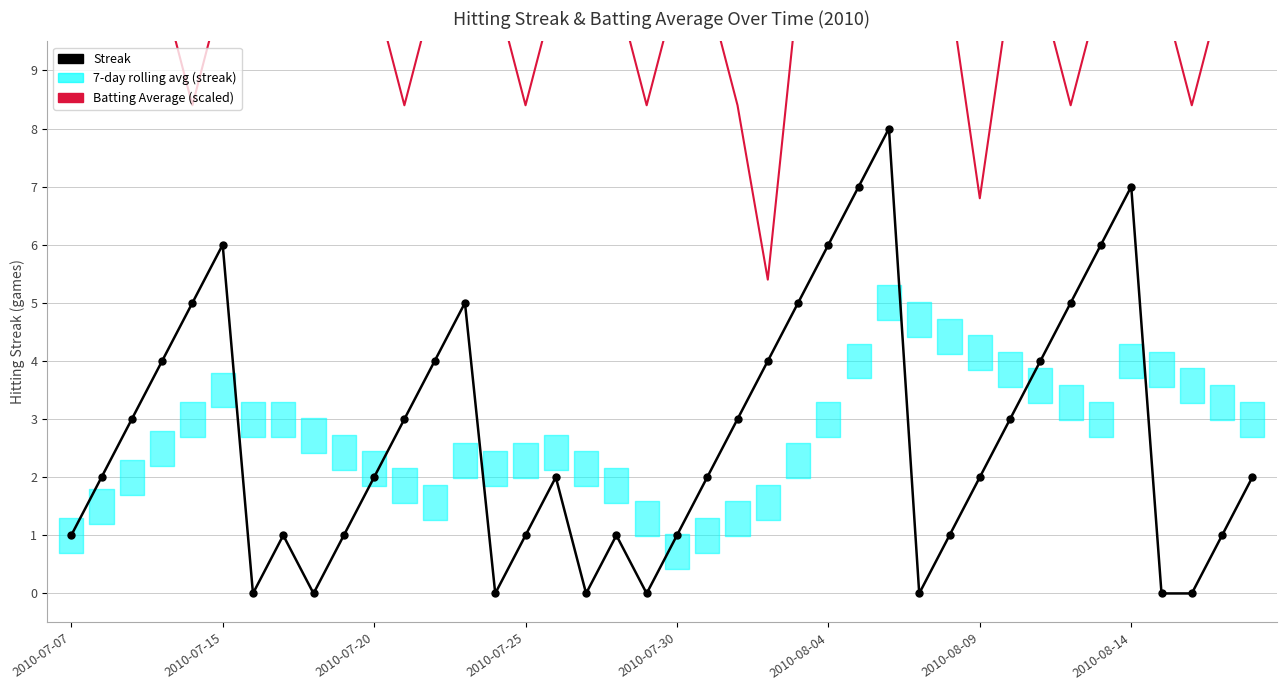

Reading left to right, extract all data points from this chart.

Streak: 1.0	2.0	3.0	4.0	5.0	6.0	0.0	1.0	0.0	1.0	2.0	3.0	4.0	5.0	0.0	1.0	2.0	0.0	1.0	0.0	1.0	2.0	3.0	4.0	5.0	6.0	7.0	8.0	0.0	1.0	2.0	3.0	4.0	5.0	6.0	7.0	0.0	0.0	1.0	2.0
Batting Average (scaled): 10.4	10.4	10.4	10.4	8.4	10.4	10.4	10.4	10.4	10.4	10.4	8.4	10.4	10.4	10.4	8.4	10.4	10.4	10.4	8.4	10.4	10.4	8.4	5.4	10.4	10.4	10.4	10.4	10.4	10.4	6.8	10.4	10.4	8.4	10.4	10.4	10.4	8.4	10.4	10.4